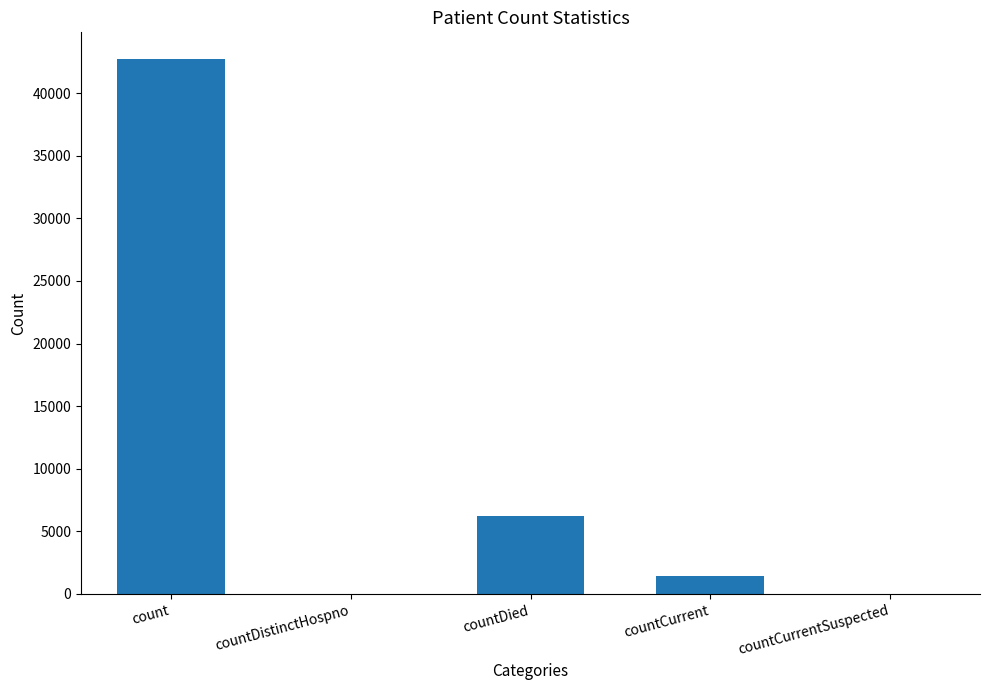

What is the change in value from countDistinctHospno to countCurrent?

+1440